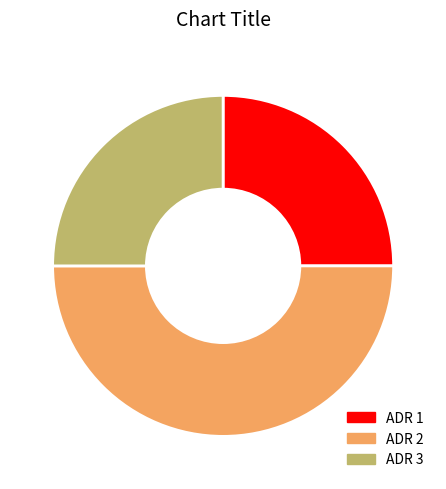

Between ADR 2 and ADR 3, which is larger?

ADR 2